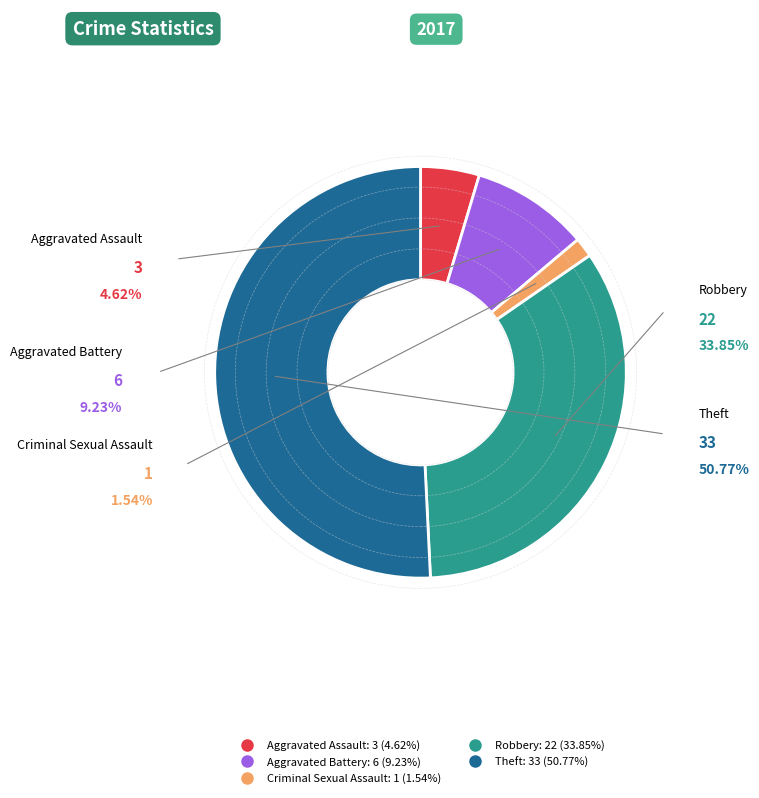

Does Theft represent more than half of the total?

Yes